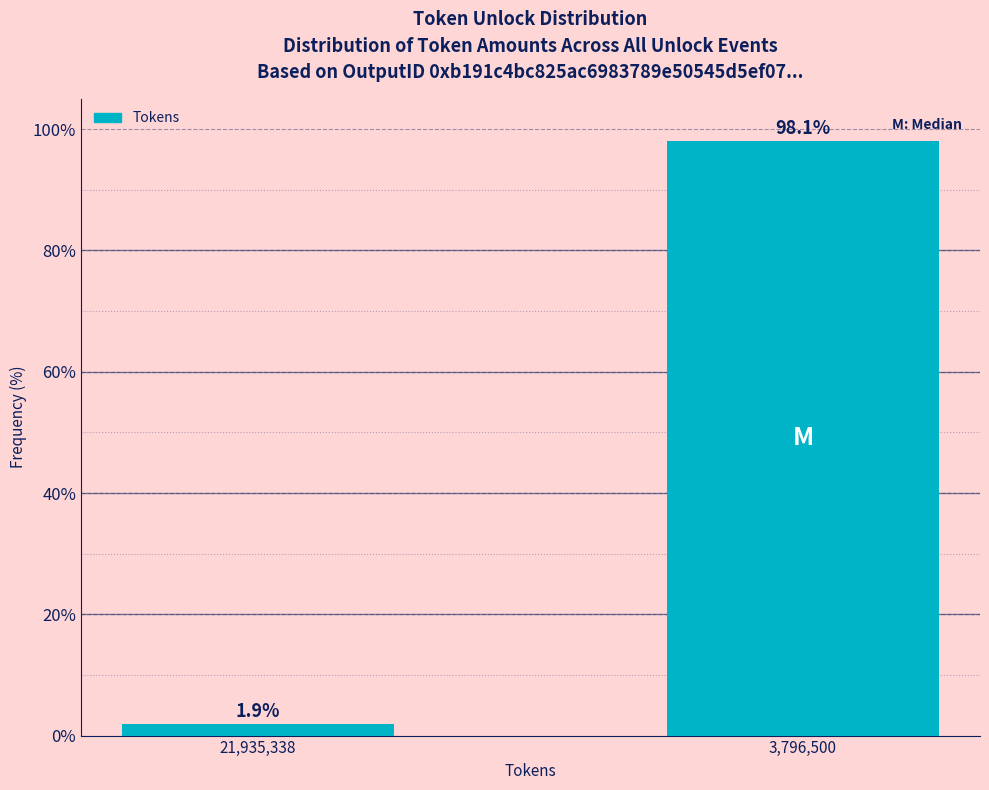

Reading left to right, transcribe all the data shown in this chart.

1.9	98.1